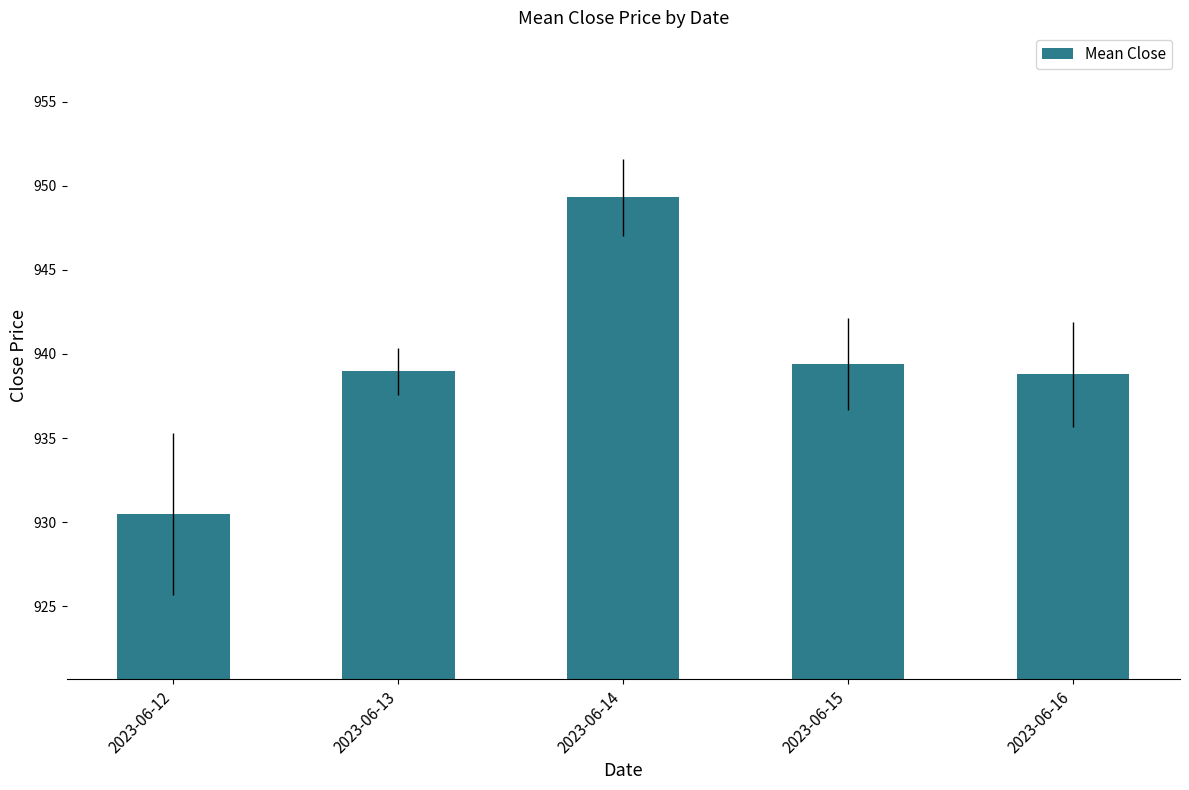

At which category does the chart reach its minimum across all series?

2023-06-12